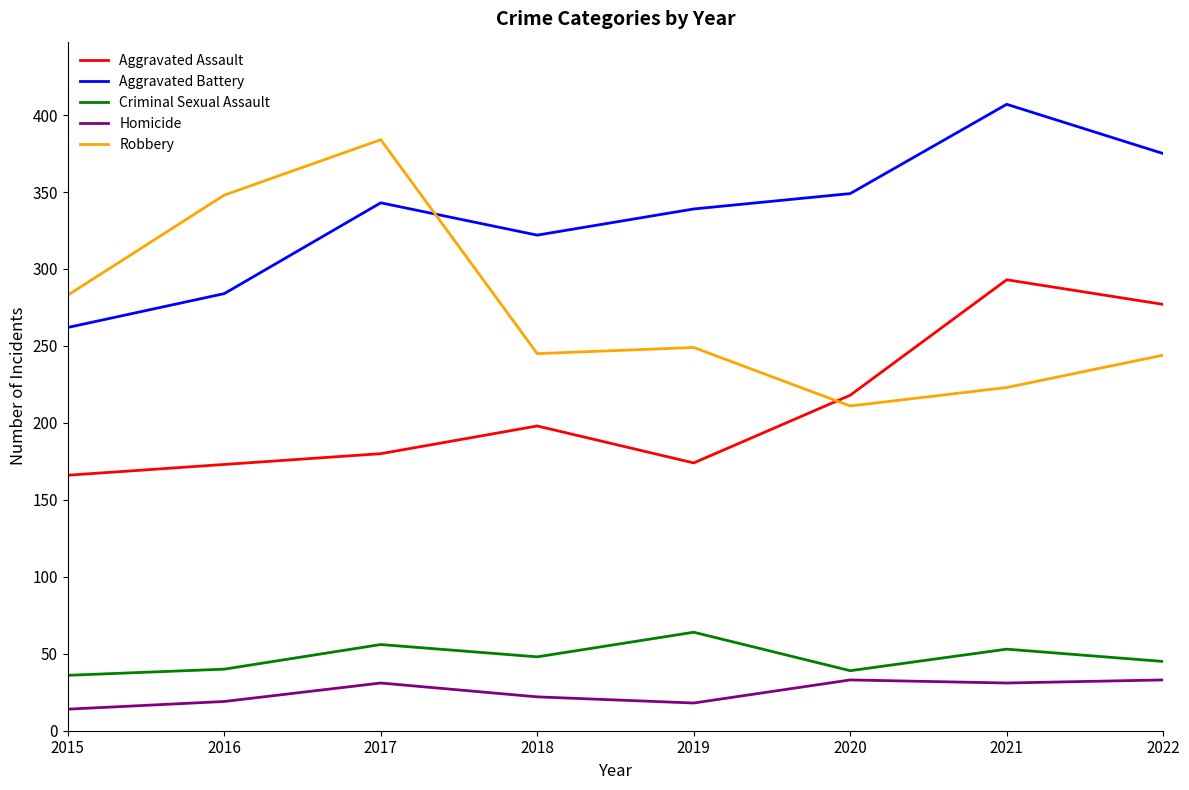

Count the Aggravated Battery values in the range 322 to 375.

5